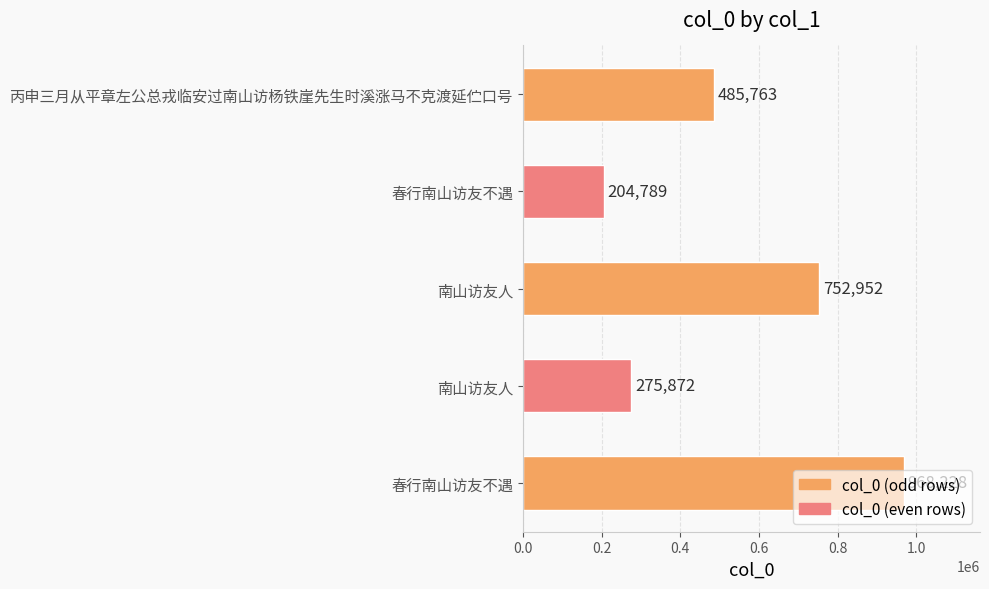

How many bars are there in total?

5